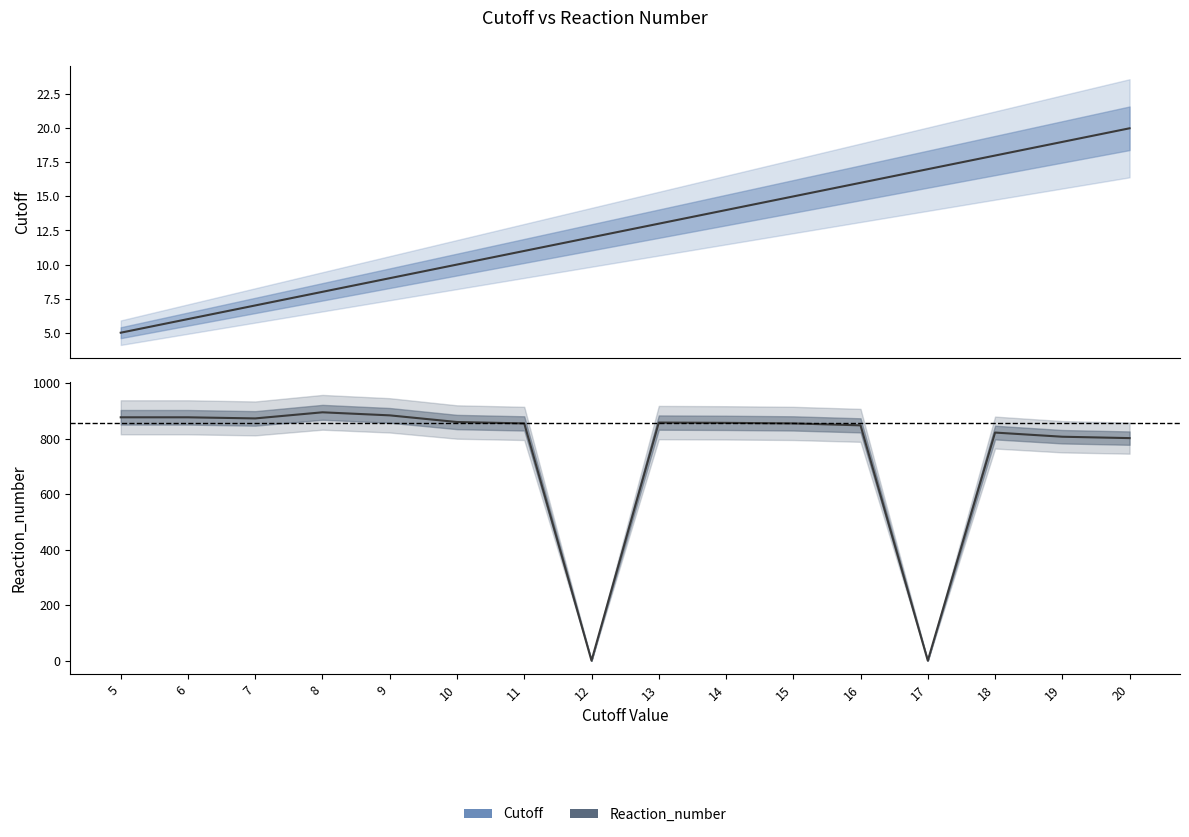

Is it true that Reaction_number equals 269 at 18?

False